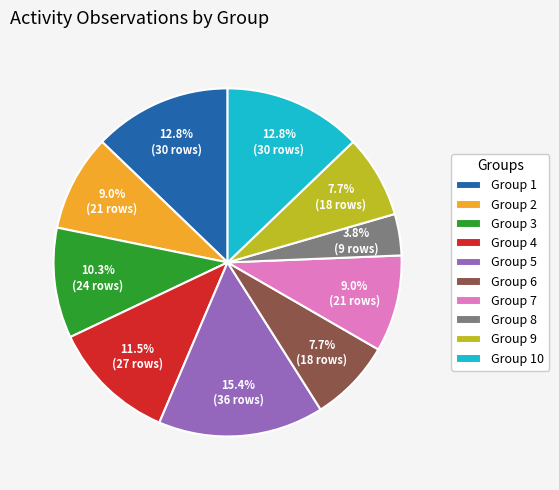

How many slices are in this pie chart?

10